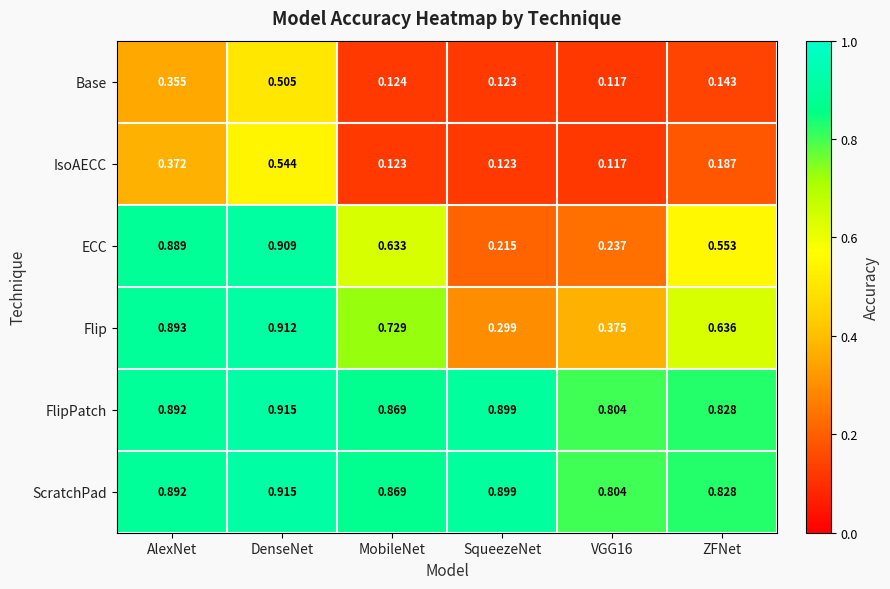

Which series has the widest spread of values?

ECC